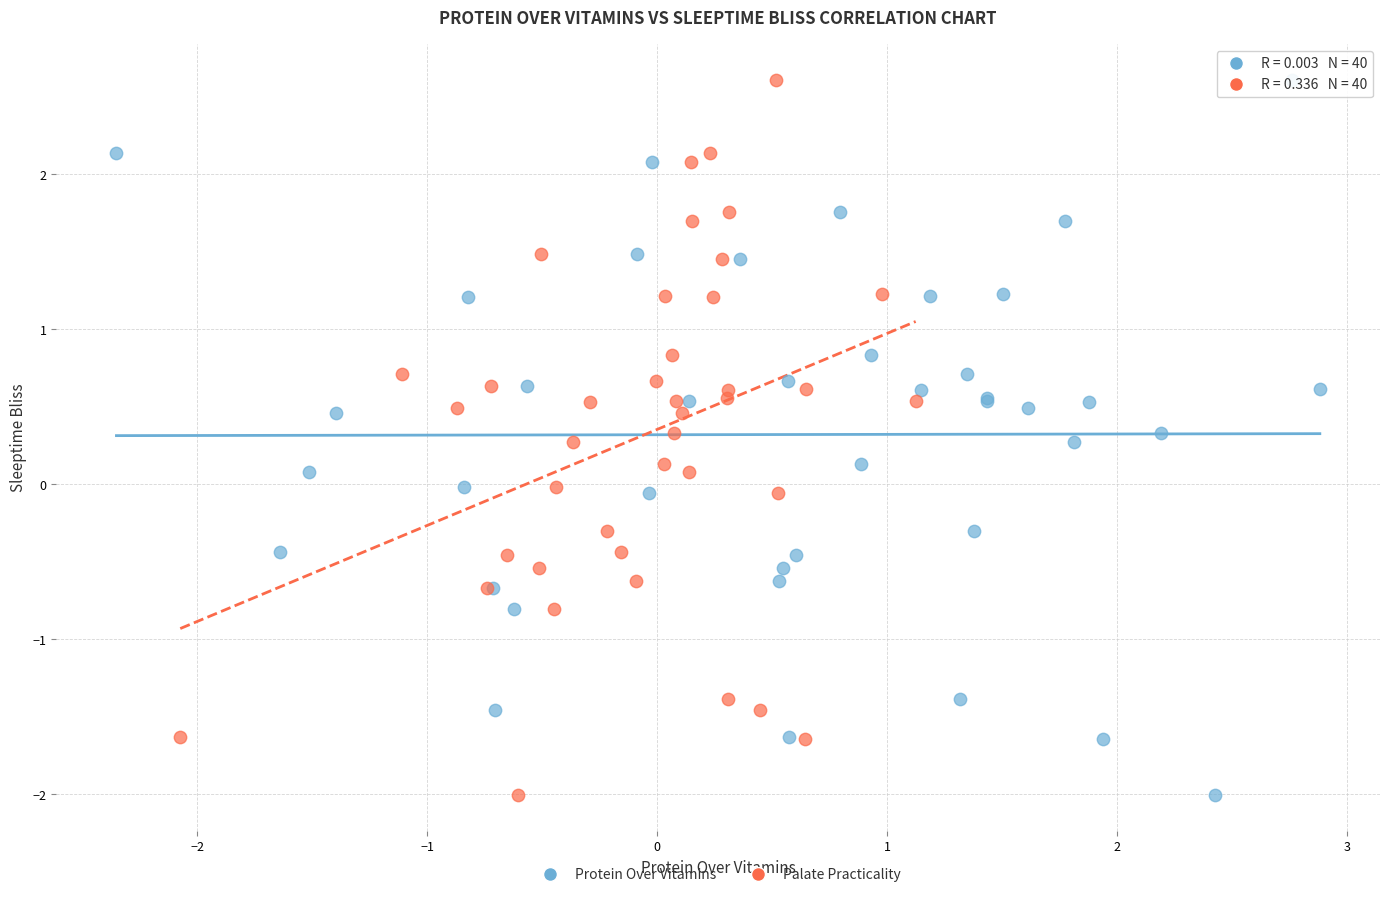

What are all the series names shown in the legend?

Protein Over Vitamins, Palate Practicality